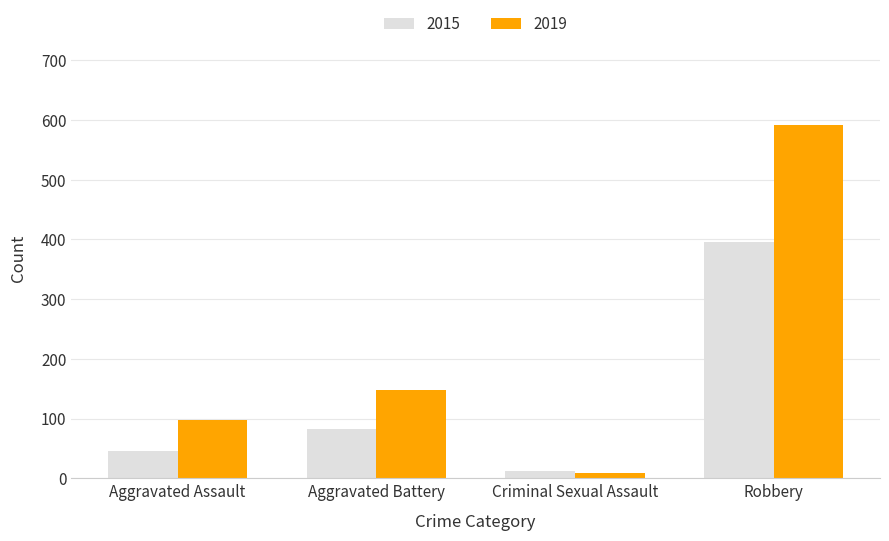

Which series changed the most between Aggravated Assault and Aggravated Battery?

2019